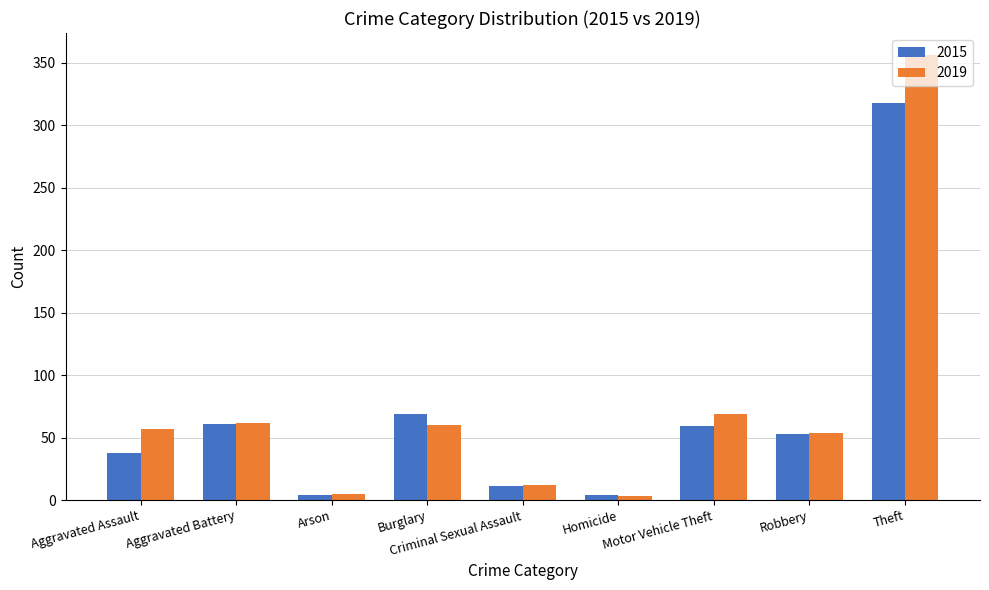

Which category has the highest value across all series?

Theft